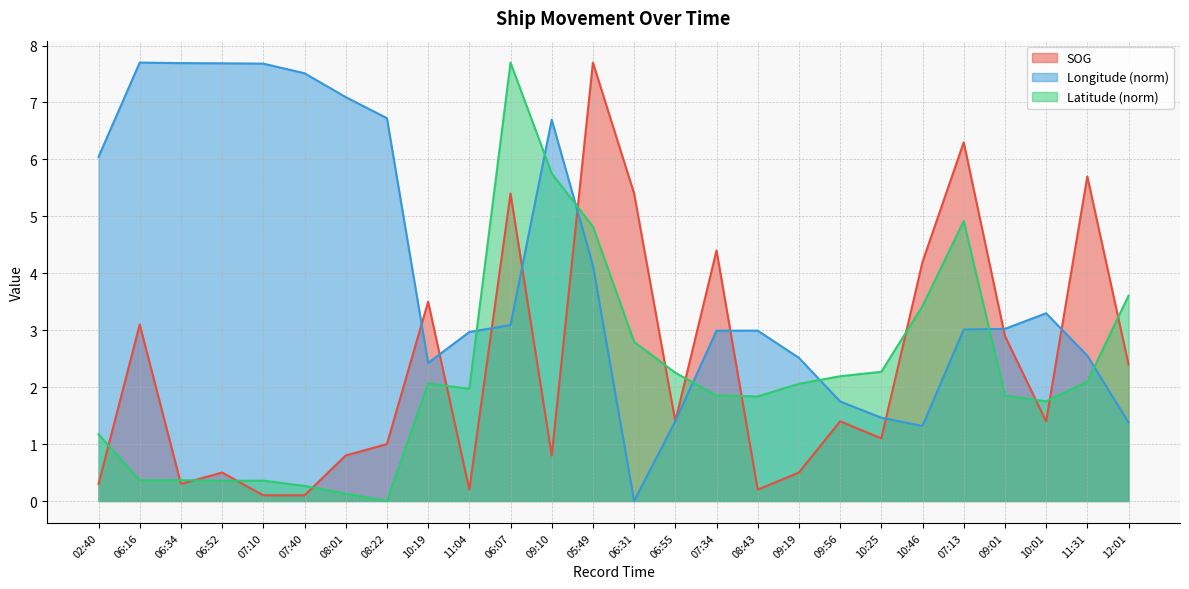

Between which two adjacent categories do Latitude and SOG first intersect?

02:40 and 06:16